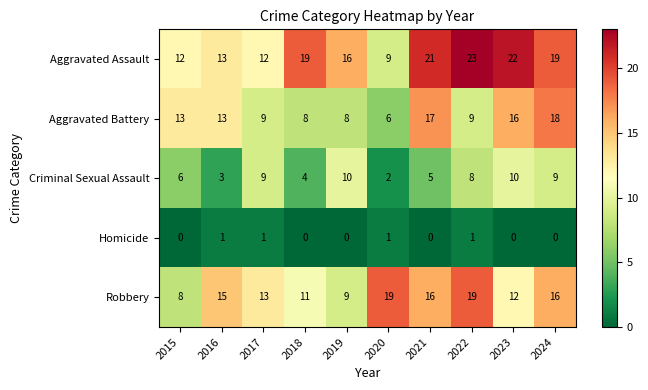

Which category has the highest value across all series?

2022